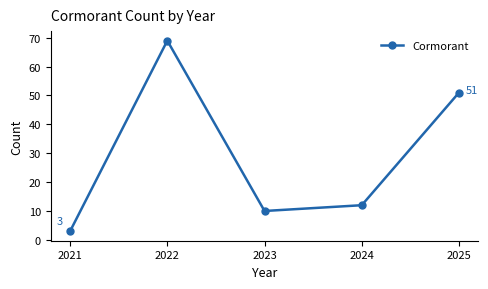

What is the change in value from 2021 to 2022?

+66